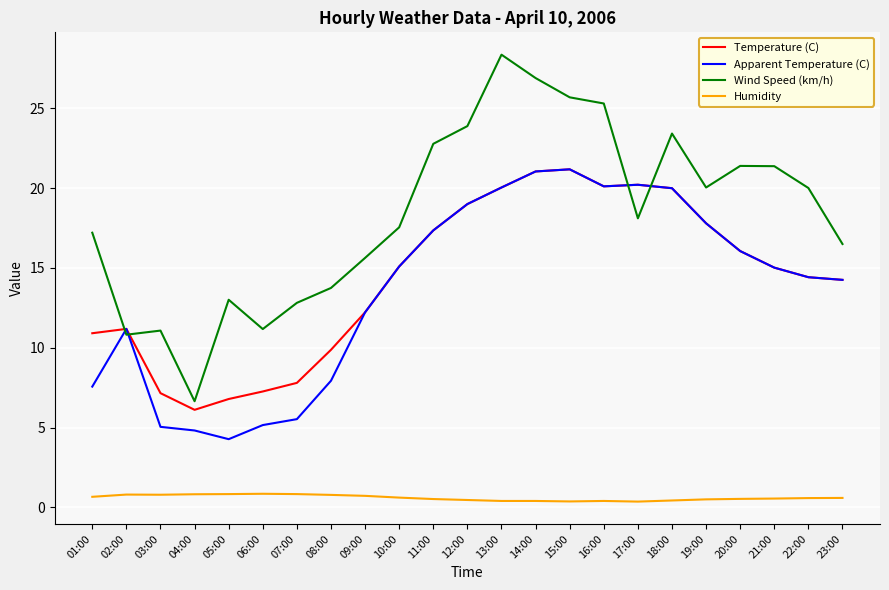

What is the average value of the Temperature (C) series?

14.4